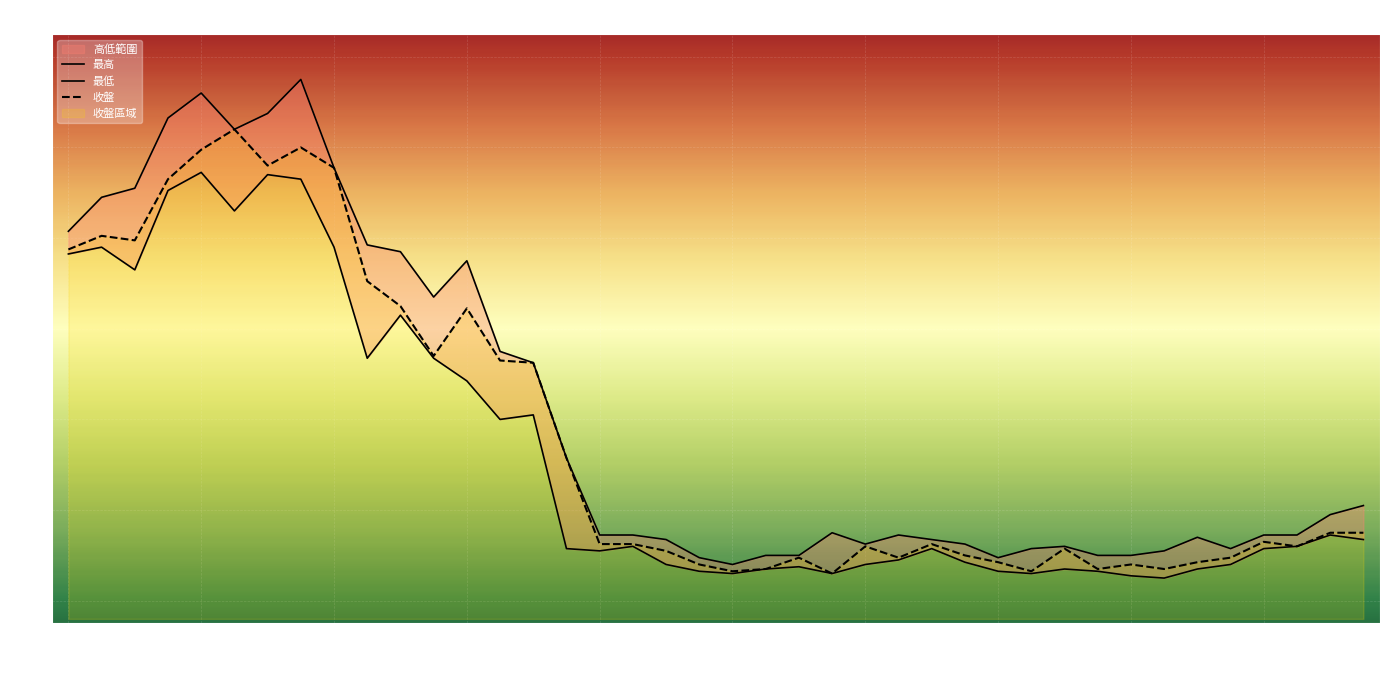

True or false: 最低 and 收盤 intersect in this chart.

False